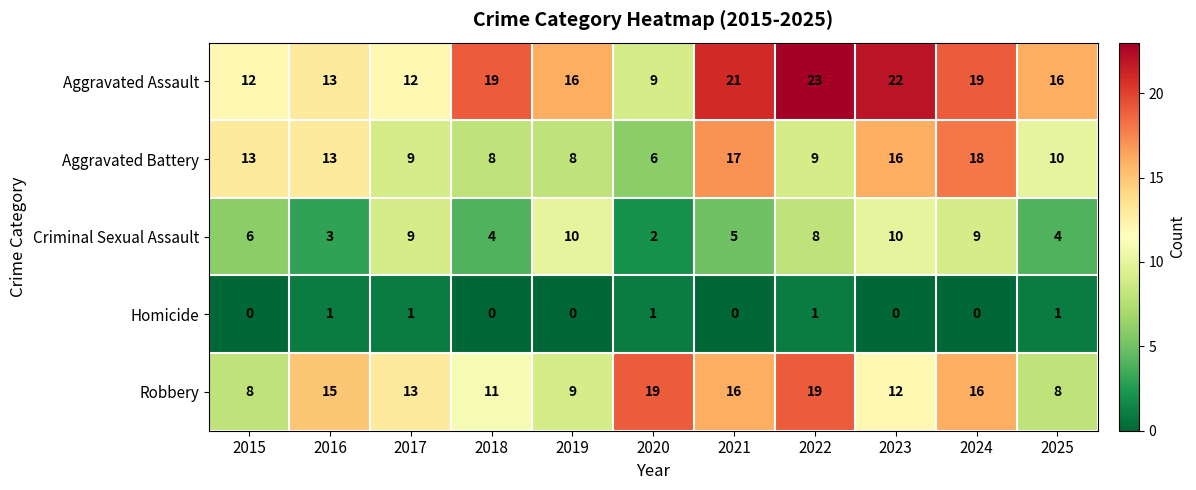

At which category is the sum across all series the highest?

2024